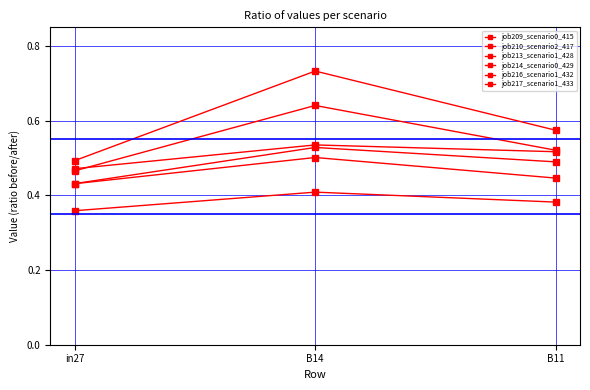

How many series are shown in this chart?

6